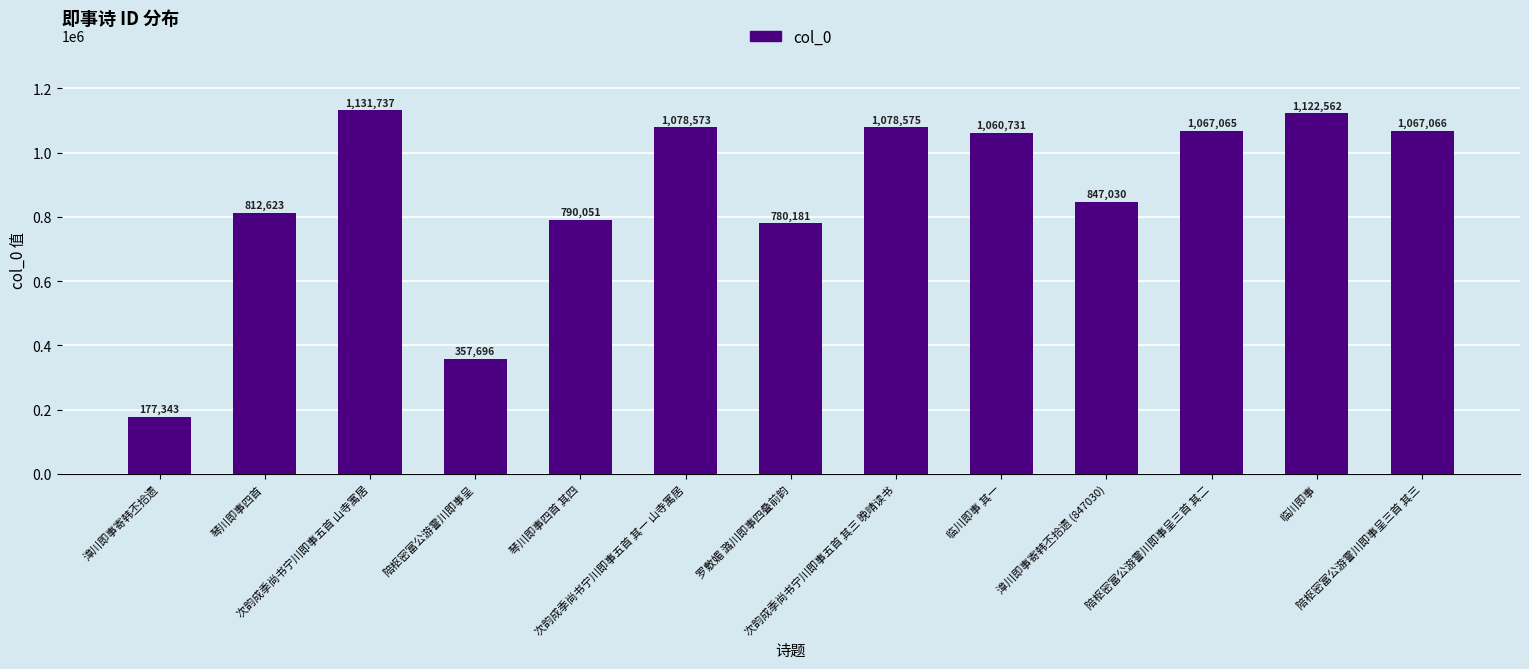

What is the minimum value shown in the chart?

177343